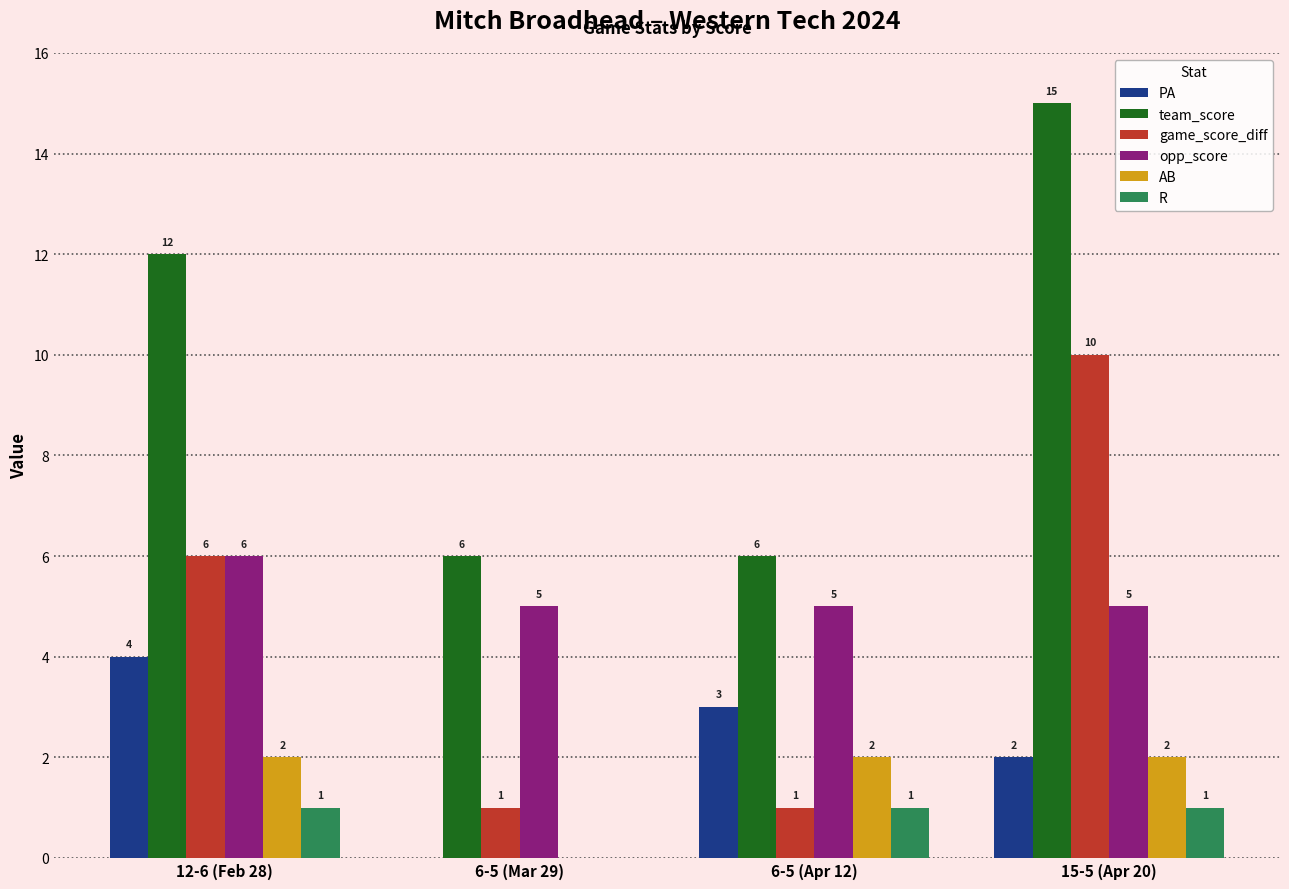

How many groups of bars are there?

4